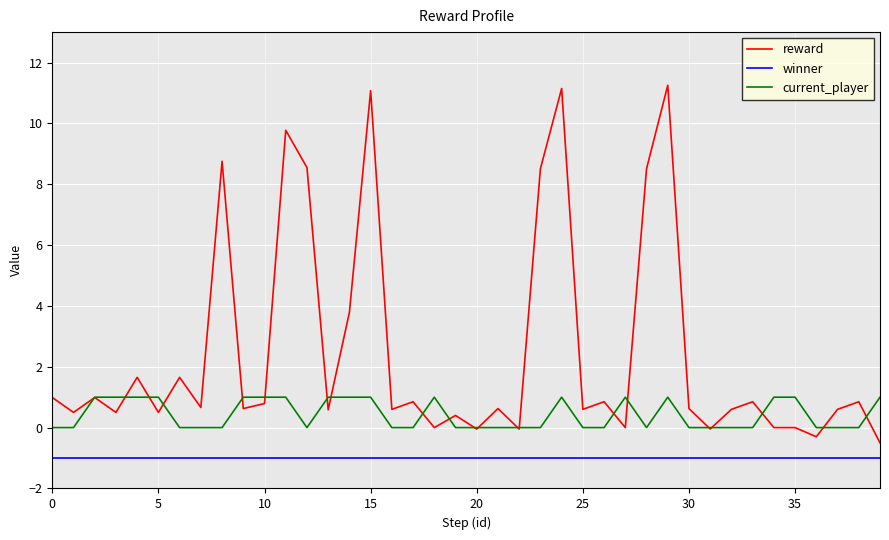

What is the lowest value of the winner series?

-1.0